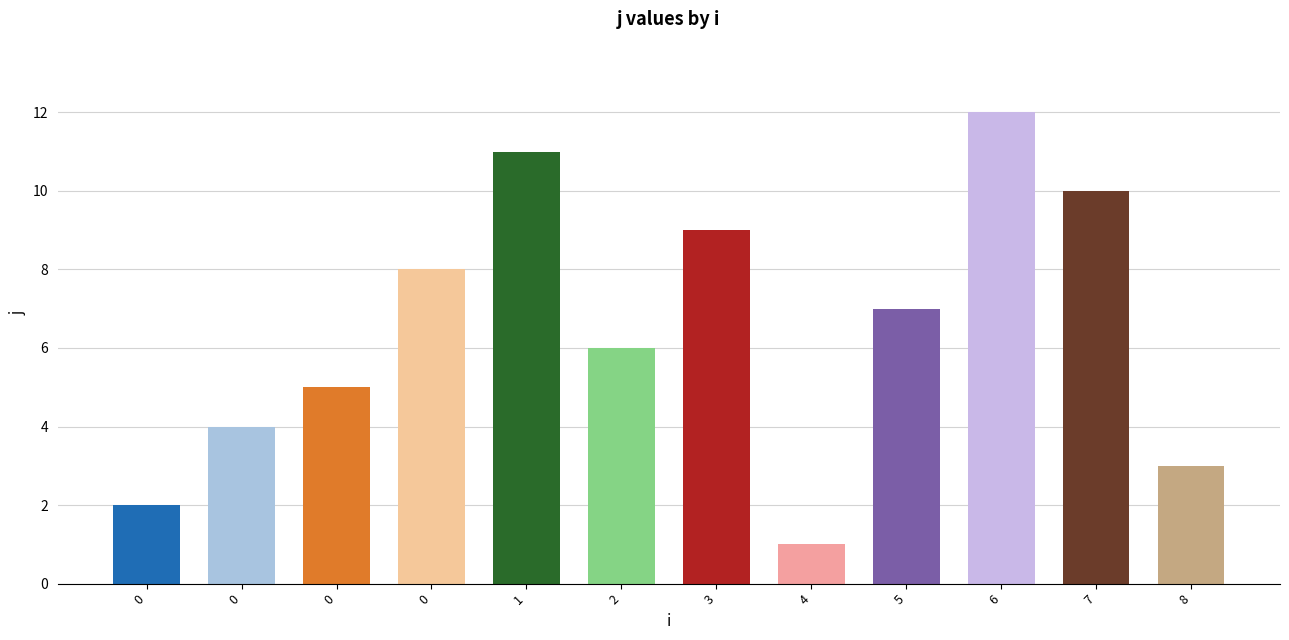

How many data points are less than 7?

6